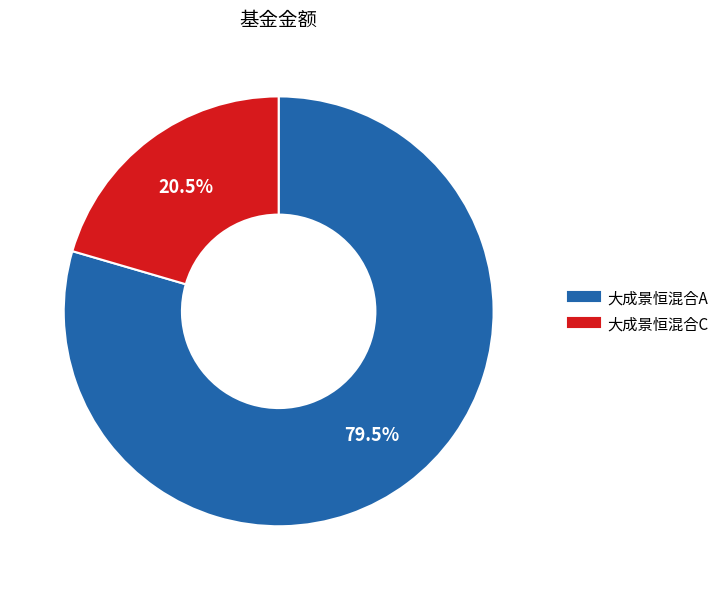

Is the sum of 大成景恒混合C and 大成景恒混合A greater than half?

Yes